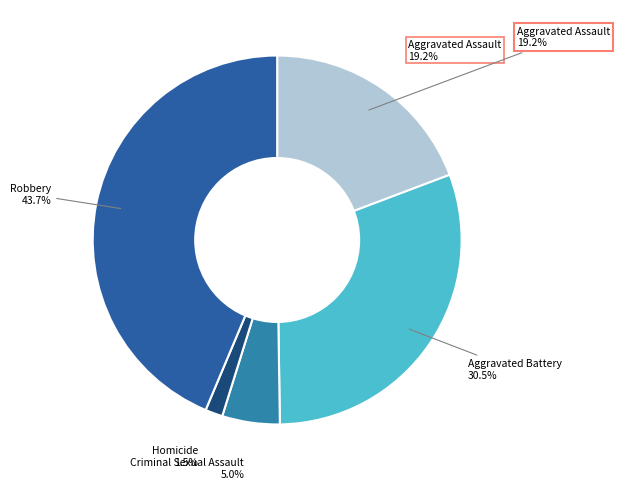

Which category has the smallest portion of the pie?

Homicide